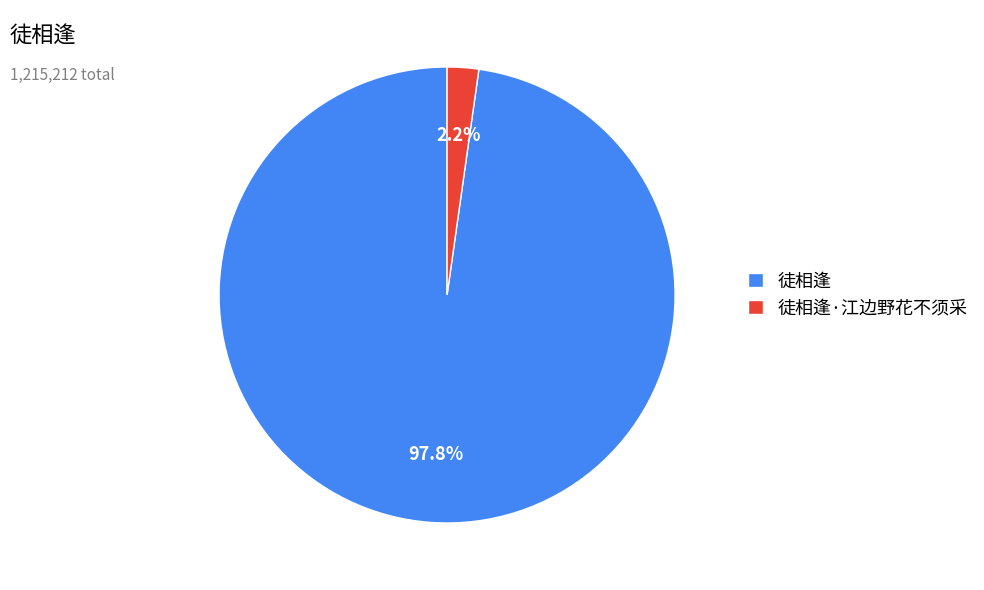

Which category has the biggest portion of the pie?

徒相逢